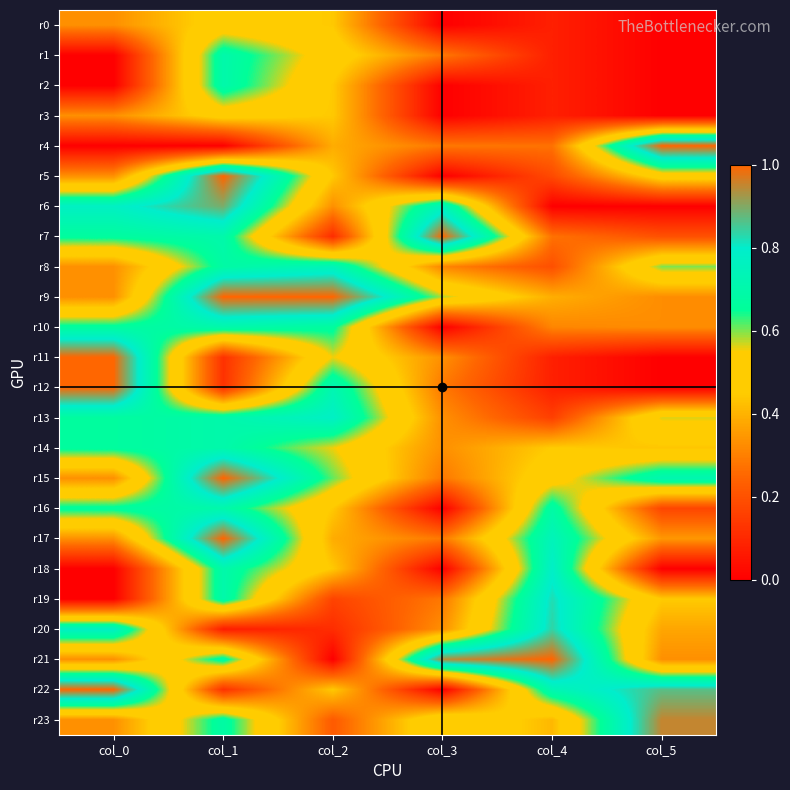

Between col_1 and col_5, which is larger?

col_1